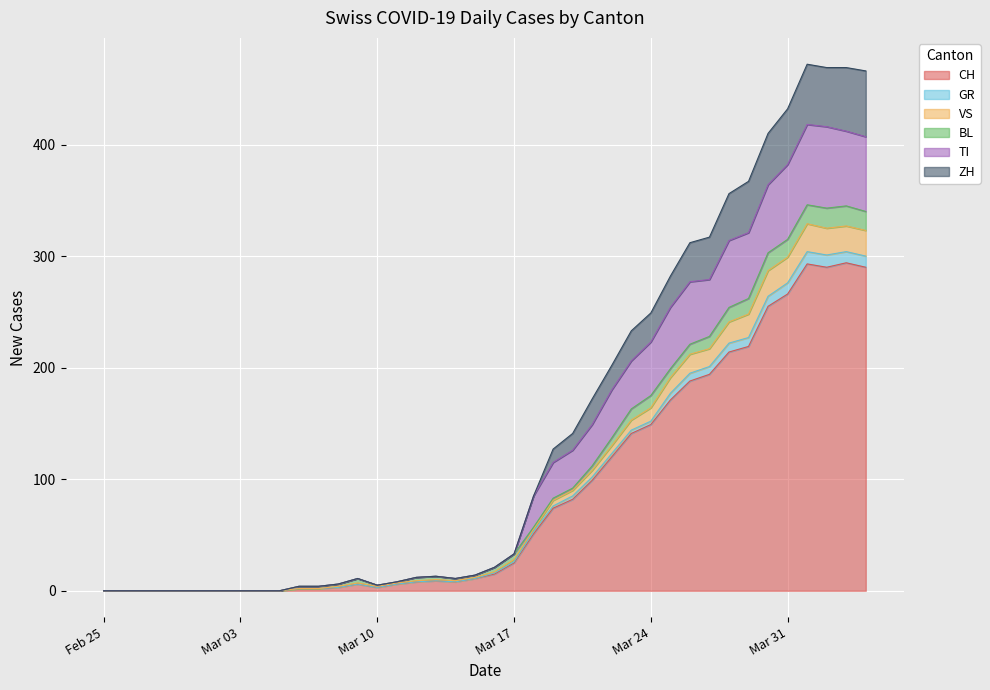

The value of CH at Feb 25 is 0. True or false?

True